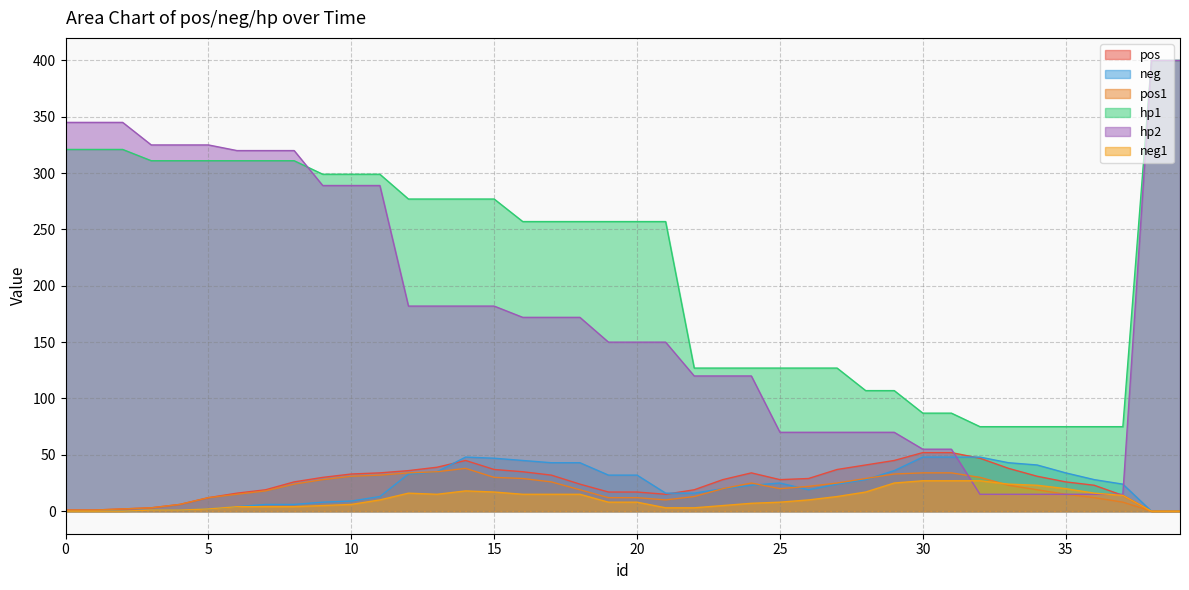

Is the value of pos1 at 25 greater than the value of hp1 at 2?

No